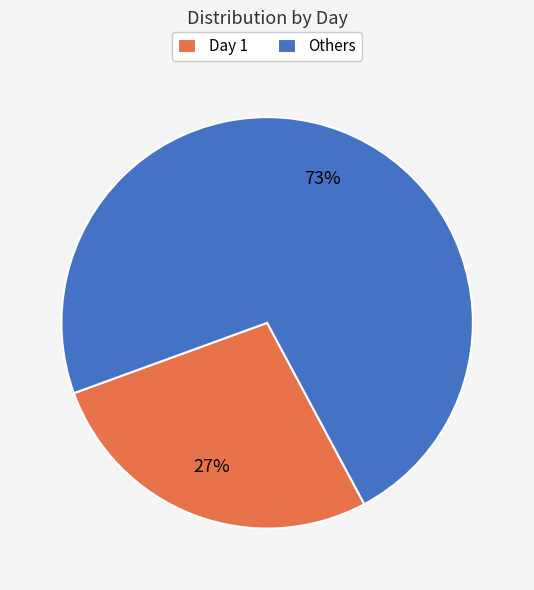

Which slice is the largest?

Others